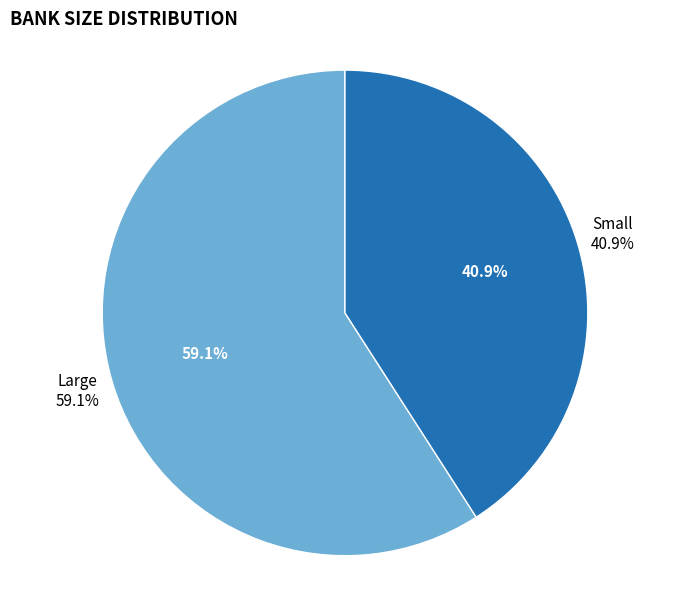

To the nearest percent, what is the average slice percentage?

50%